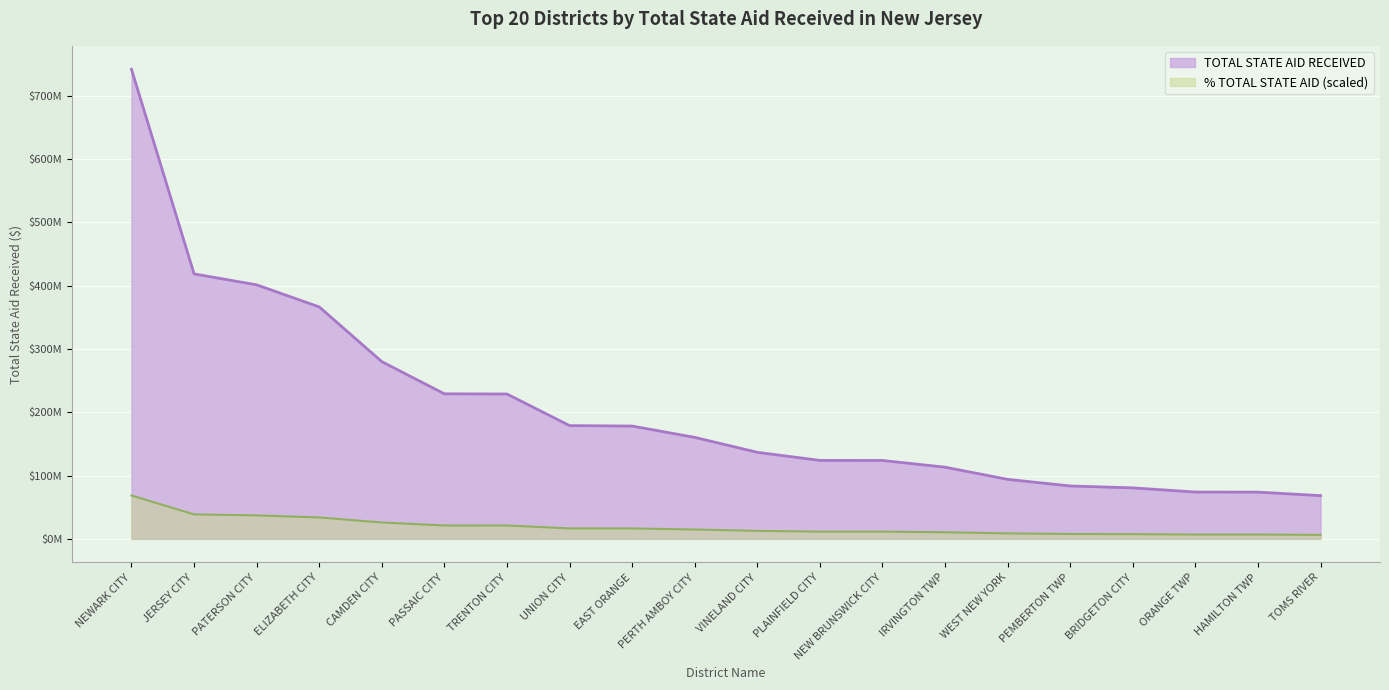

What is the sum of all values?

4157304764